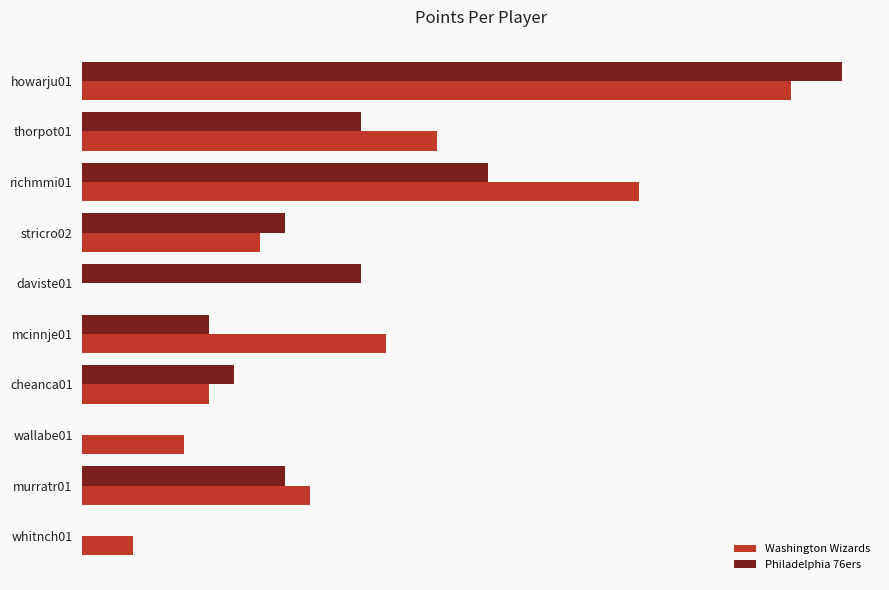

What is the maximum value shown in the chart?

30